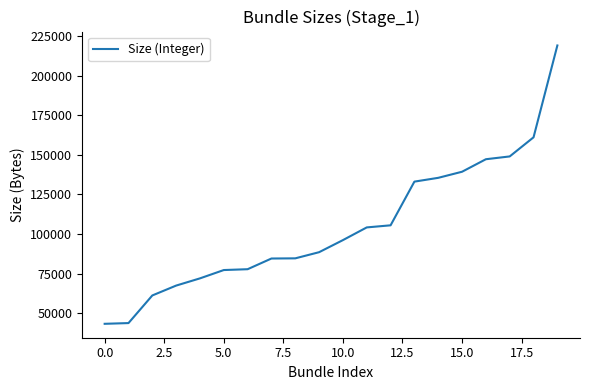

What is the smallest value displayed?

43300